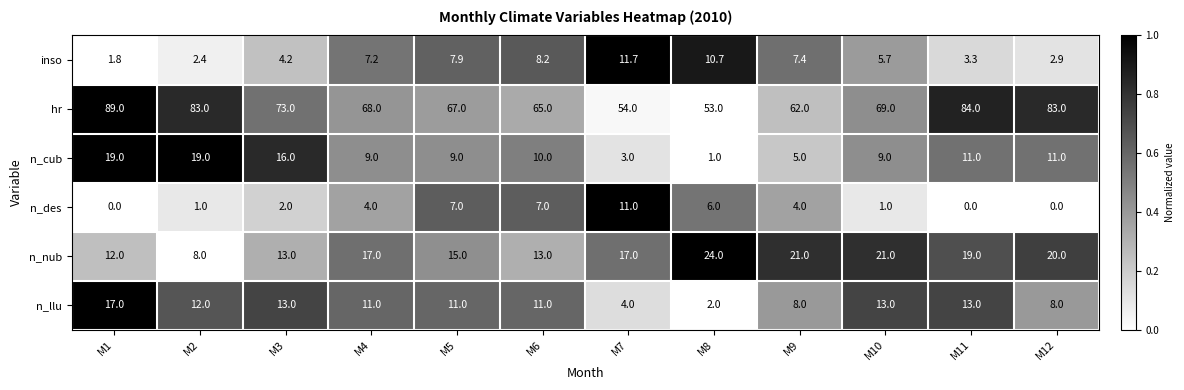

Which series has the widest spread of values?

hr